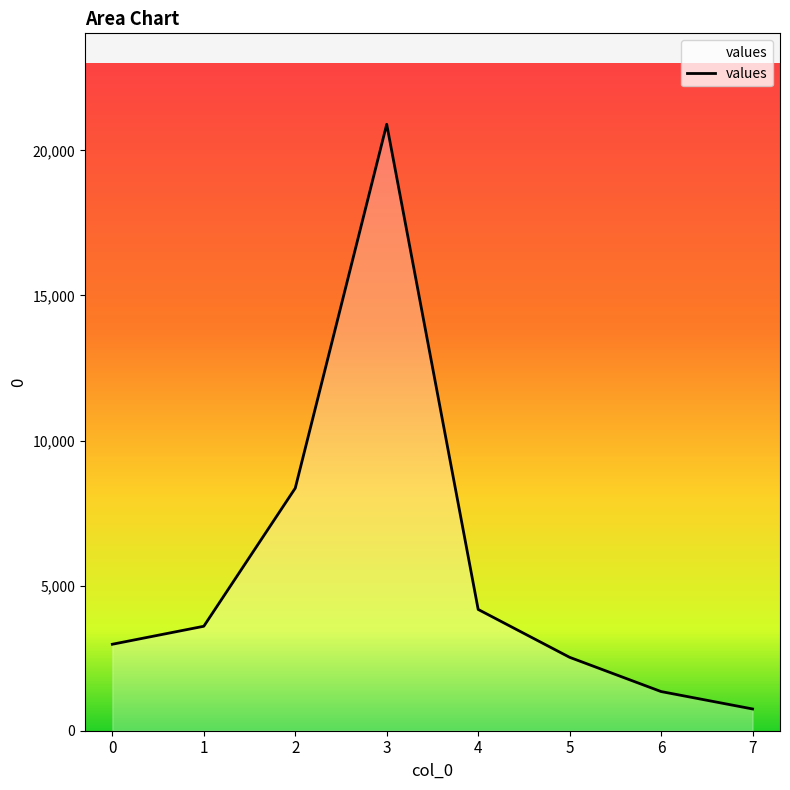

Read the value at 7, to the nearest 50.

750